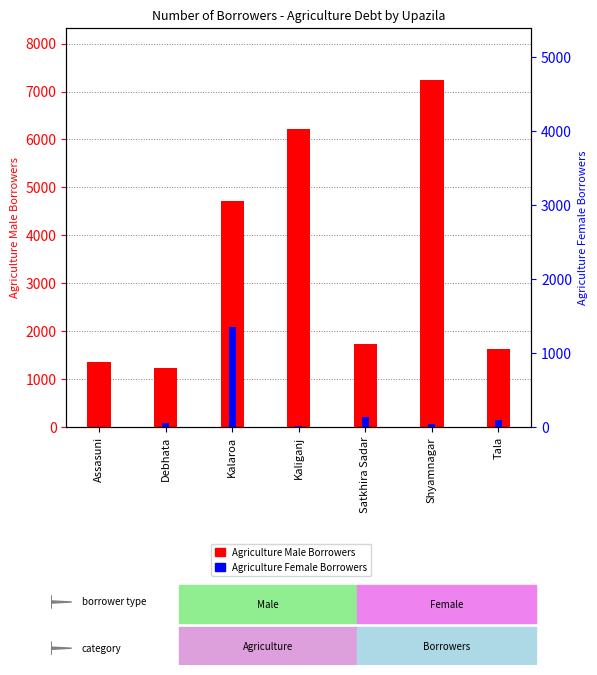

Rank the categories by Agriculture Female Borrowers value from highest to lowest.

Kalaroa, Satkhira Sadar, Tala, Debhata, Shyamnagar, Kaliganj, Assasuni